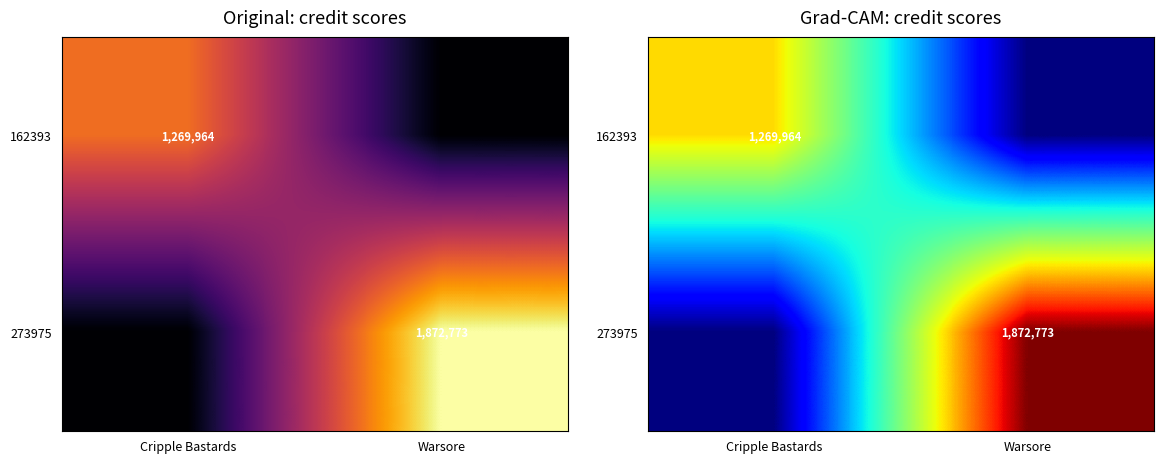

At which category is the sum across all series the highest?

Warsore